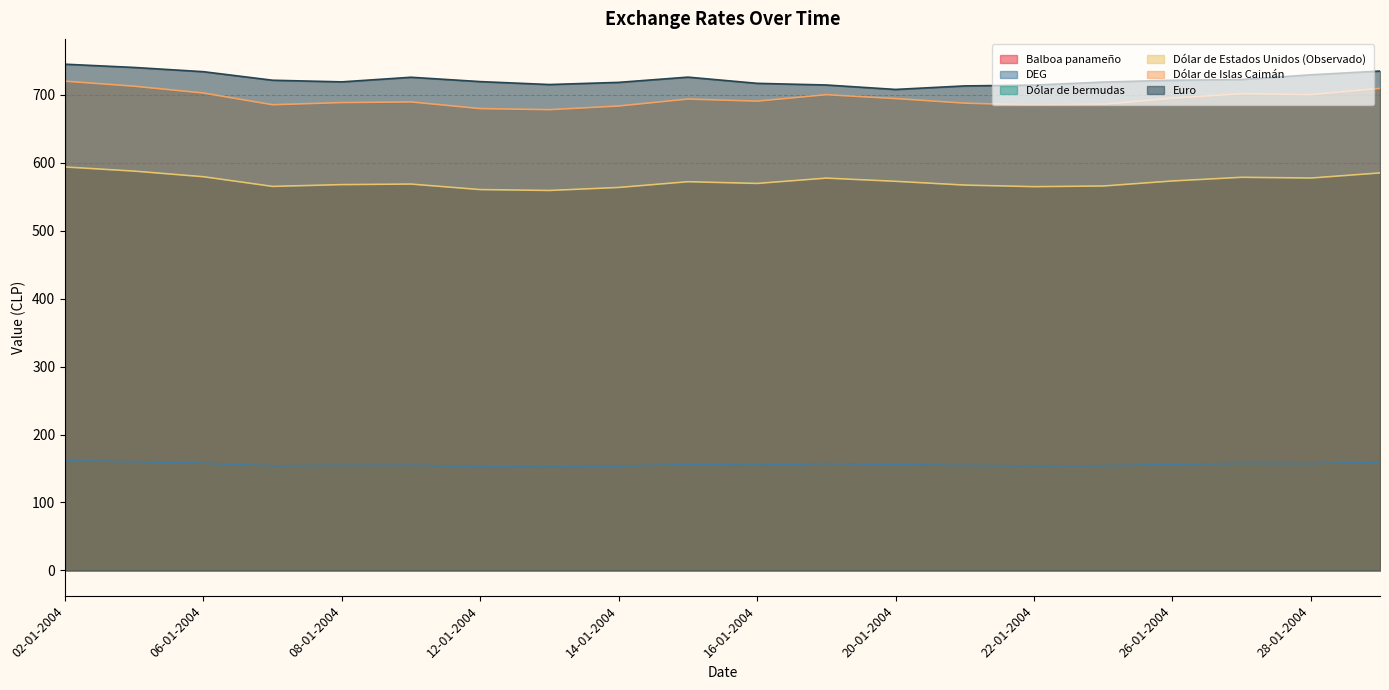

What is the sum of all Balboa panameño values?

11449.7